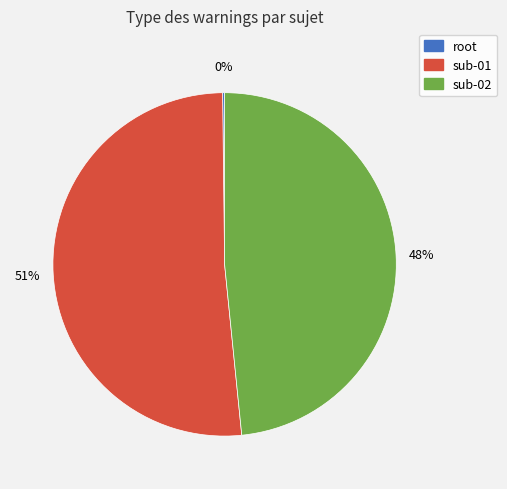

What is the majority slice?

sub-01